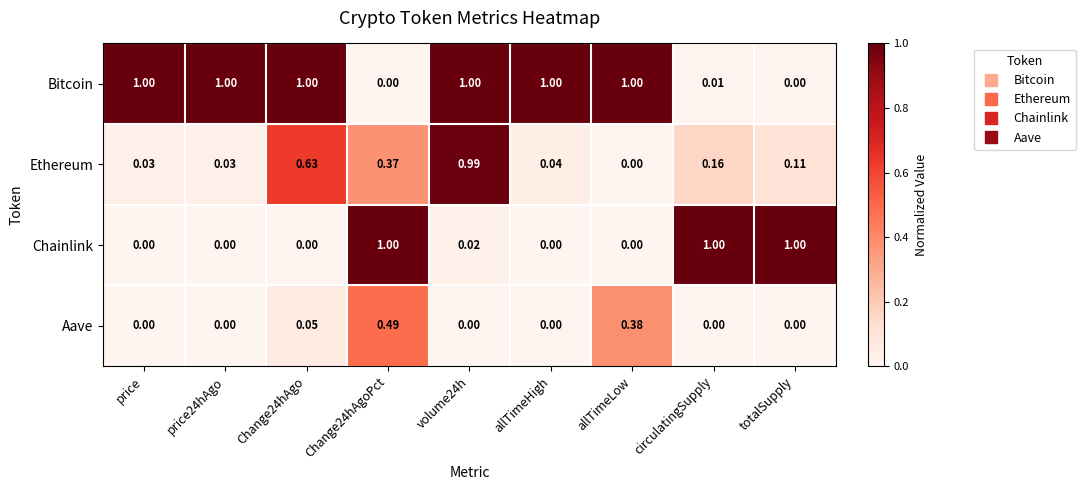

At which category is the sum across all series the highest?

volume24h